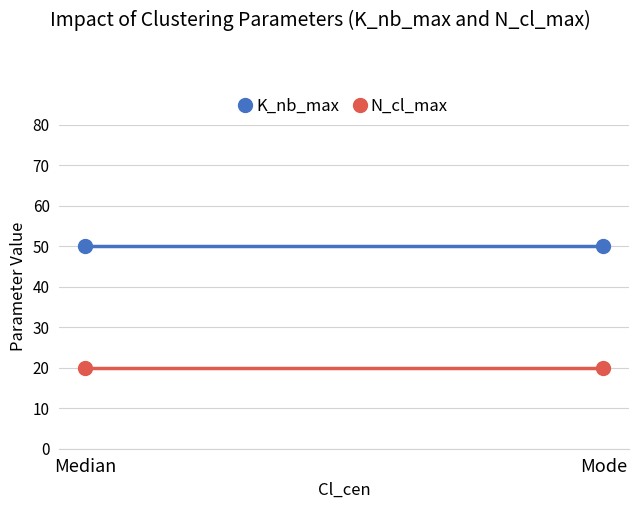

Is it true that N_cl_max equals 20 at Median?

True